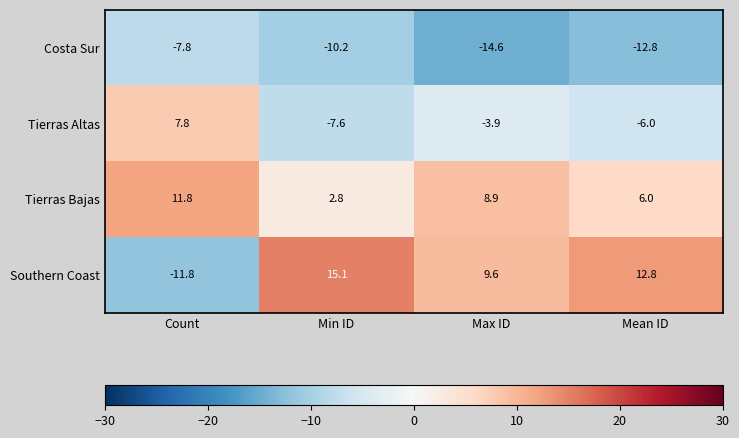

What is the difference between the second highest and second lowest values in the Tierras Altas series?

2.1